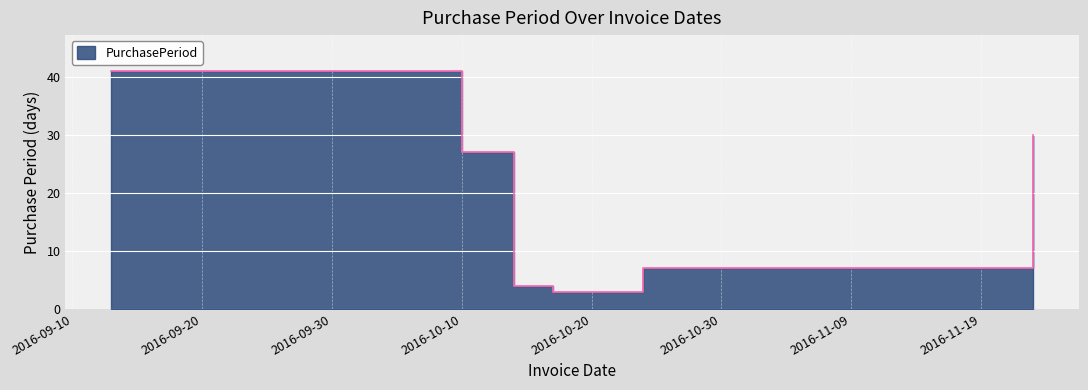

Rank the categories by value from lowest to highest.

2016-10-17, 2016-10-14, 2016-10-24, 2016-10-10, 2016-11-23, 2016-09-13